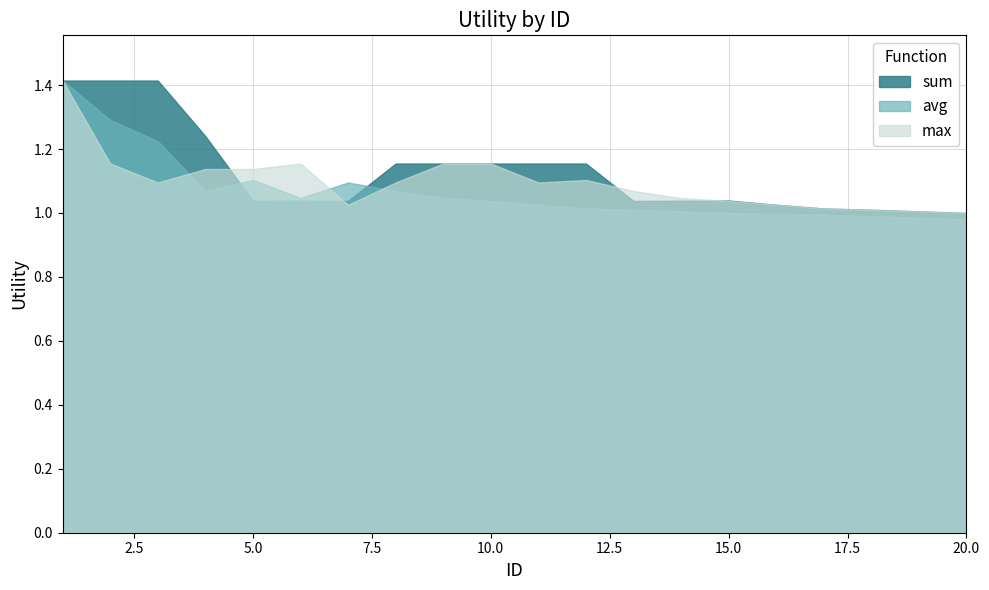

Reading left to right, transcribe all the data shown in this chart.

sum: 1=1.4	2=1.4	3=1.4	4=1.2	5=1.0	6=1.0	7=1.0	8=1.2	9=1.2	10=1.2	11=1.2	12=1.2	13=1.0	14=1.0	15=1.0	16=1.0	17=1.0	18=1.0	19=1.0	20=1.0
avg: 1=1.4	2=1.3	3=1.2	4=1.1	5=1.1	6=1.0	7=1.1	8=1.1	9=1.0	10=1.0	11=1.0	12=1.0	13=1.0	14=1.0	15=1.0	16=1.0	17=1.0	18=1.0	19=1.0	20=1.0
max: 1=1.4	2=1.2	3=1.1	4=1.1	5=1.1	6=1.2	7=1.0	8=1.1	9=1.2	10=1.2	11=1.1	12=1.1	13=1.1	14=1.0	15=1.0	16=1.0	17=1.0	18=1.0	19=1.0	20=1.0